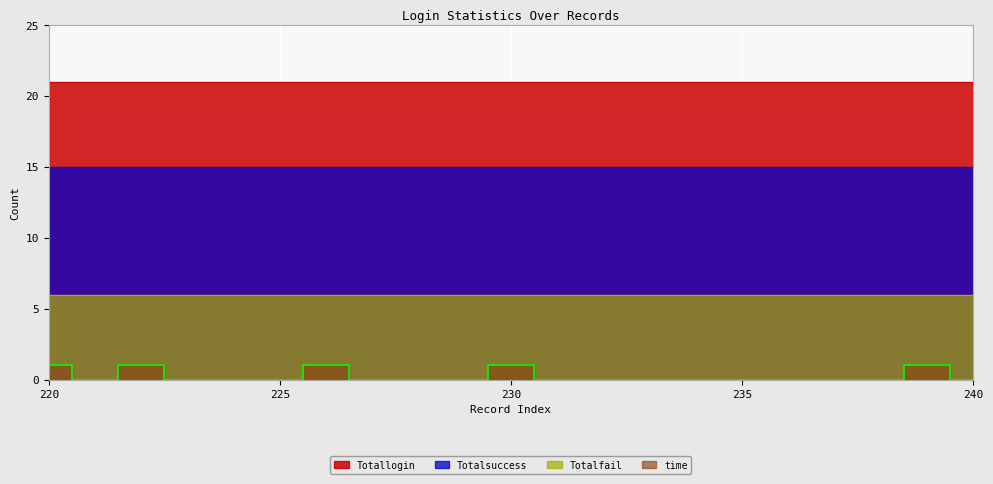

What is the average value of the Totalsuccess series?

15